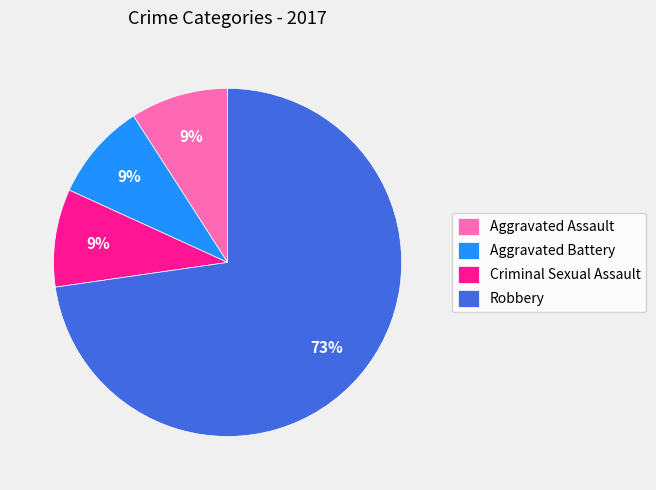

To the nearest percent, what is the difference between the Robbery and Aggravated Battery slice percentages?

64%